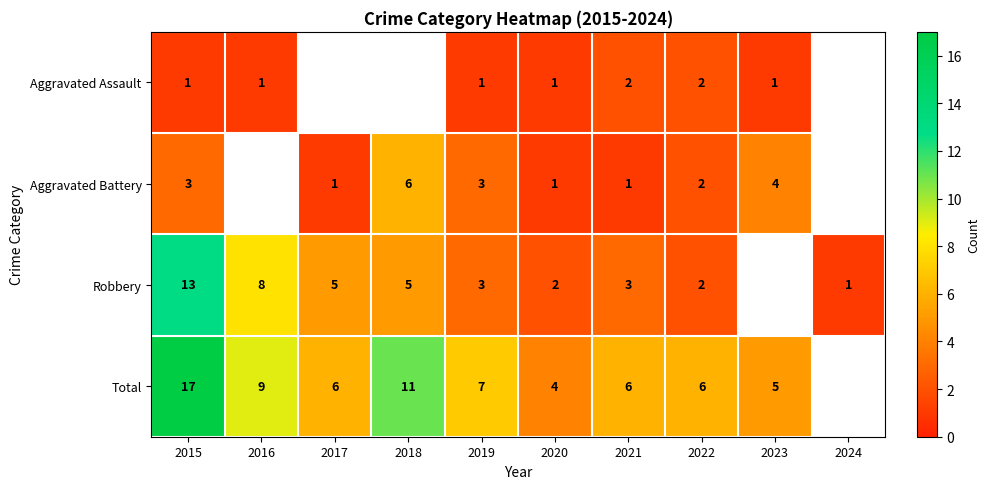

What is the sum of the Aggravated Battery values at 2022 and 2015?

5